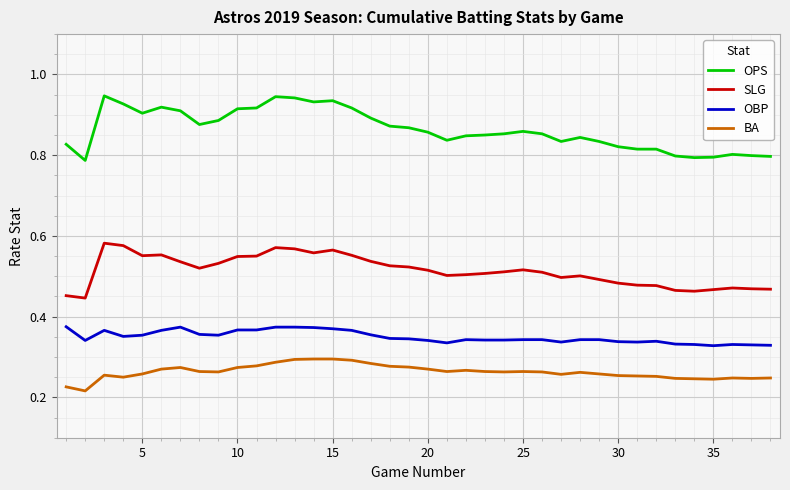

True or false: OBP and OPS intersect in this chart.

False